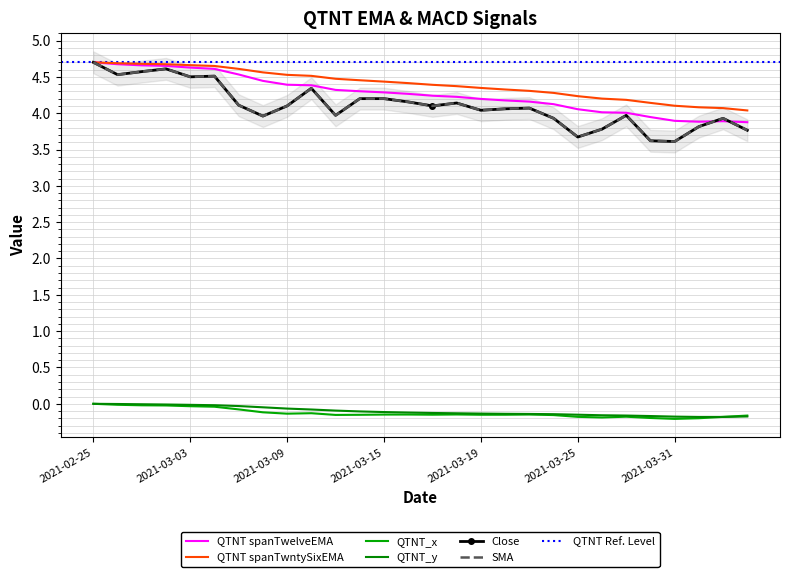

What is the label of the 8th point from the right?

2021-03-25